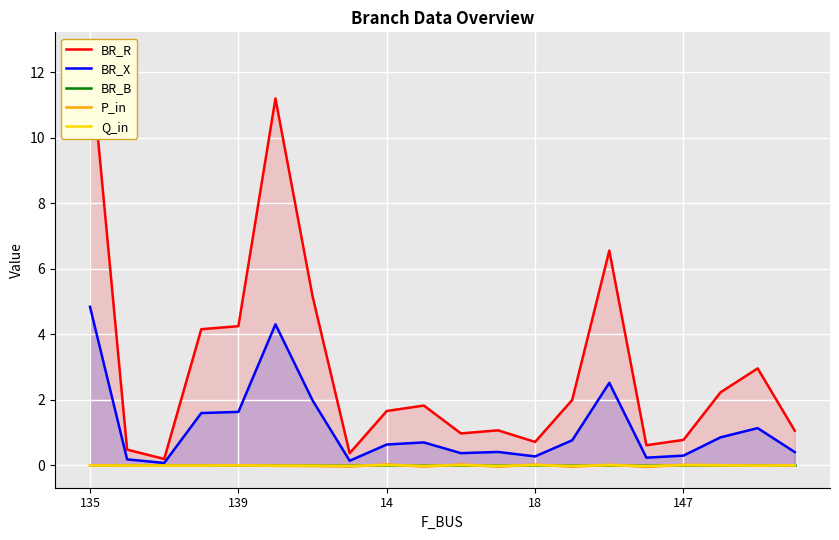

What are all the series names shown in the legend?

BR_R, BR_X, BR_B, P_in, Q_in